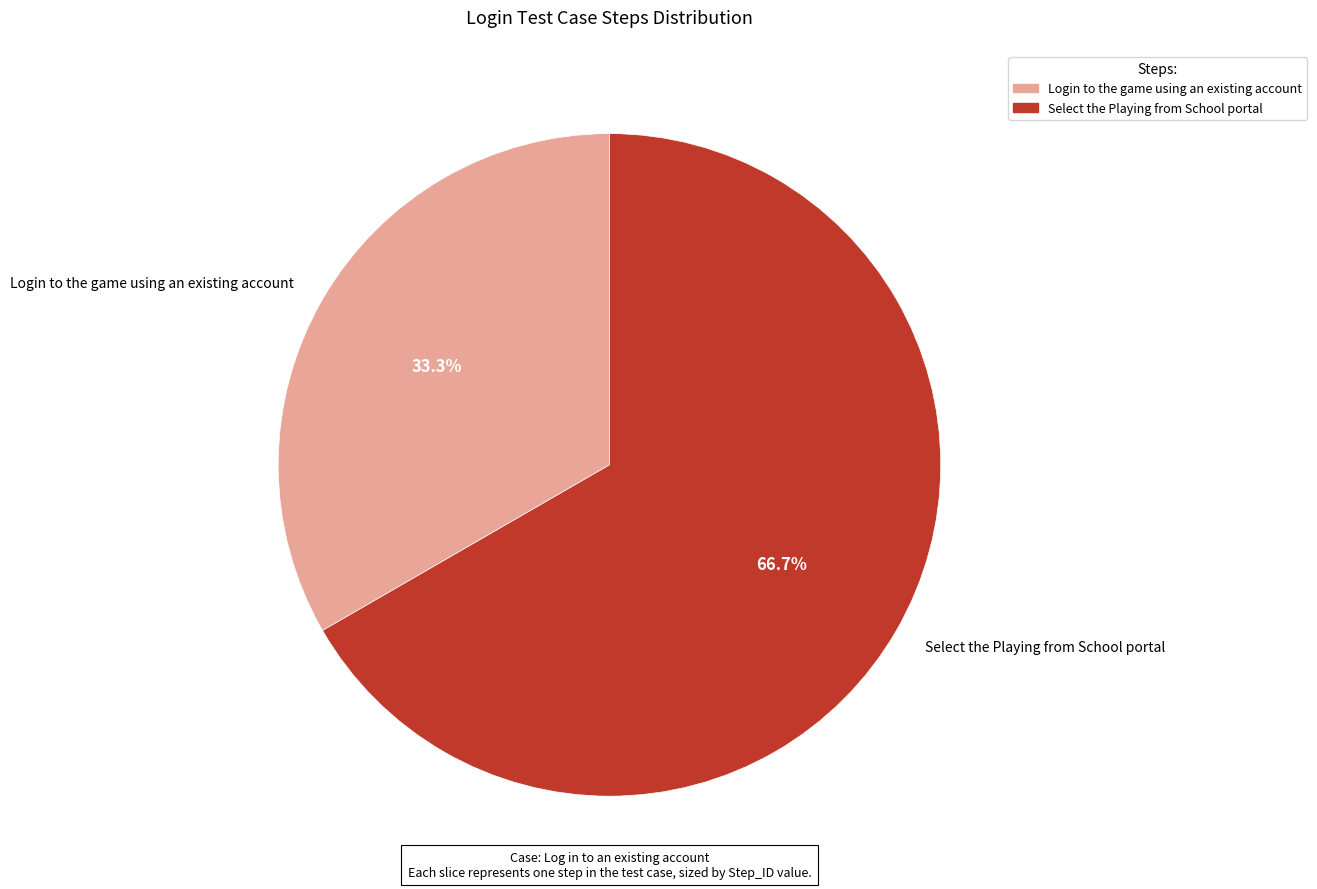

What percentage is NOT represented by Login to the game using an existing account?

66.7%